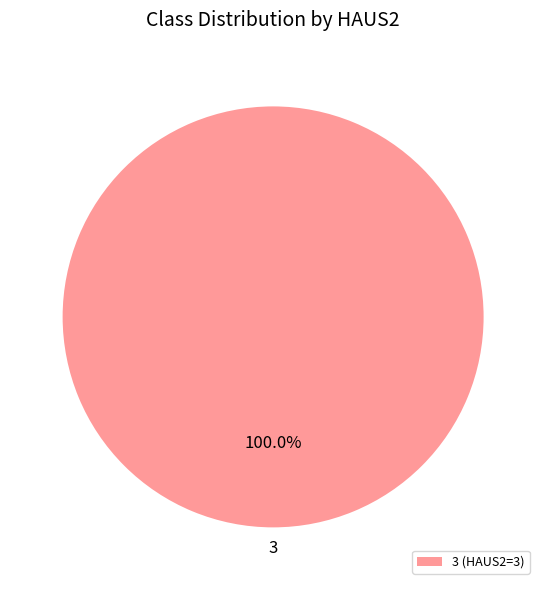

How many slices are in this pie chart?

1